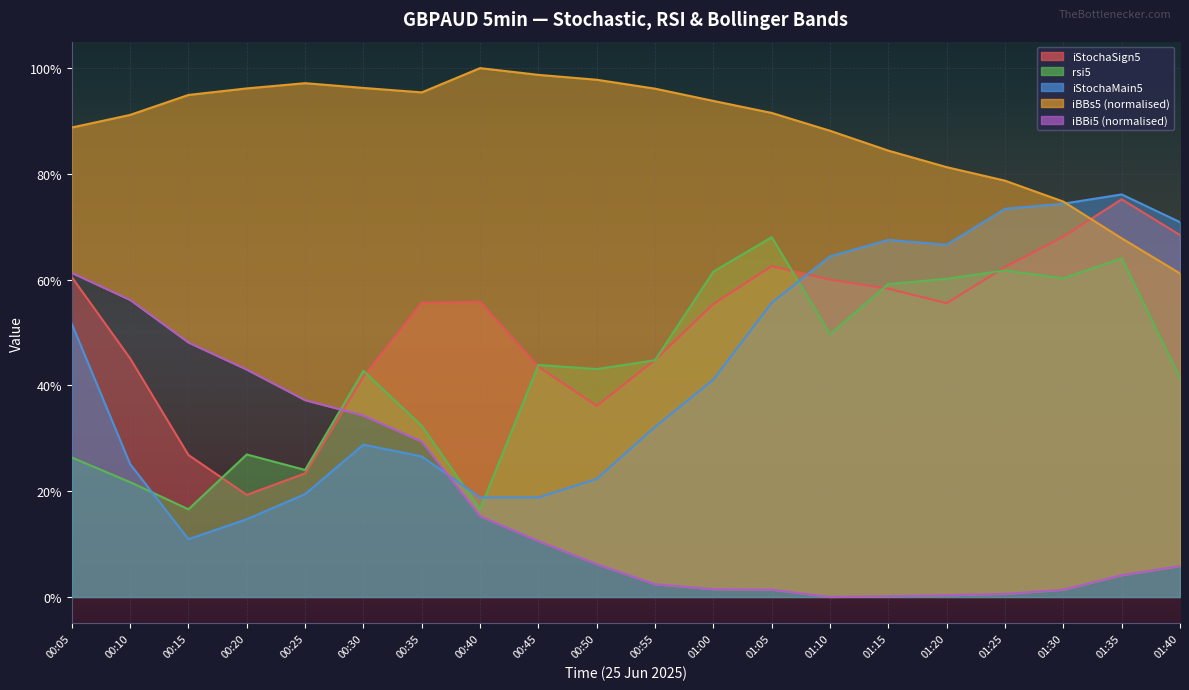

What is the difference between the iStochaSign5 line values at 00:10 and 01:20?

10.4